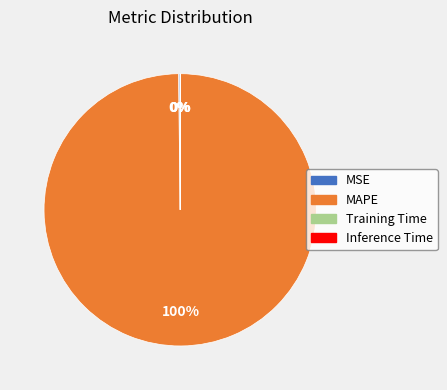

Which category accounts for the majority?

MAPE